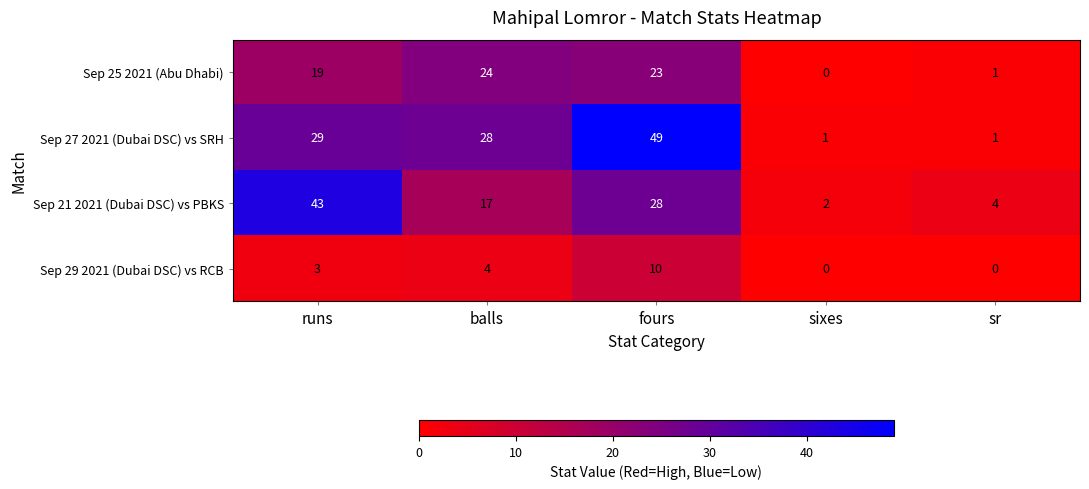

At which label does Sep 25 2021 (Abu Dhabi) reach its minimum?

sixes